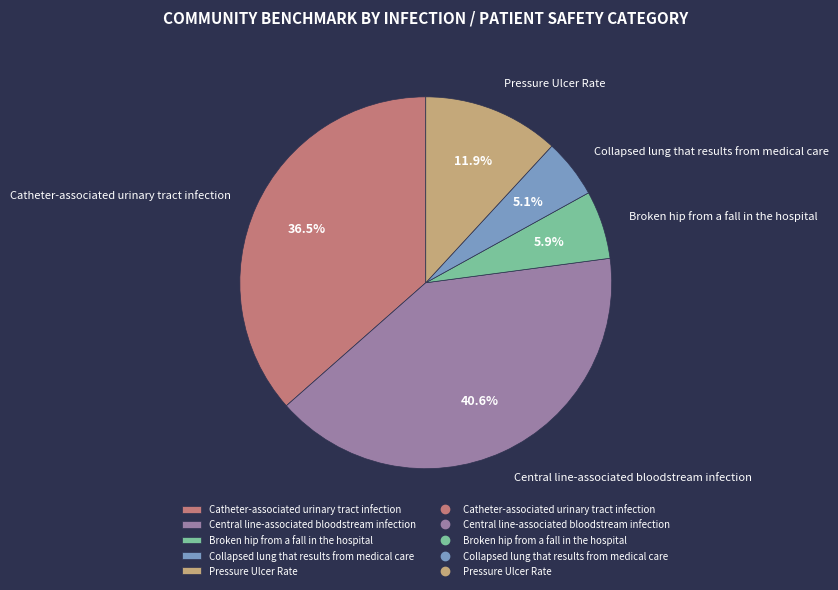

What percentage is the Collapsed lung that results from medical care slice, to the nearest percent?

5%